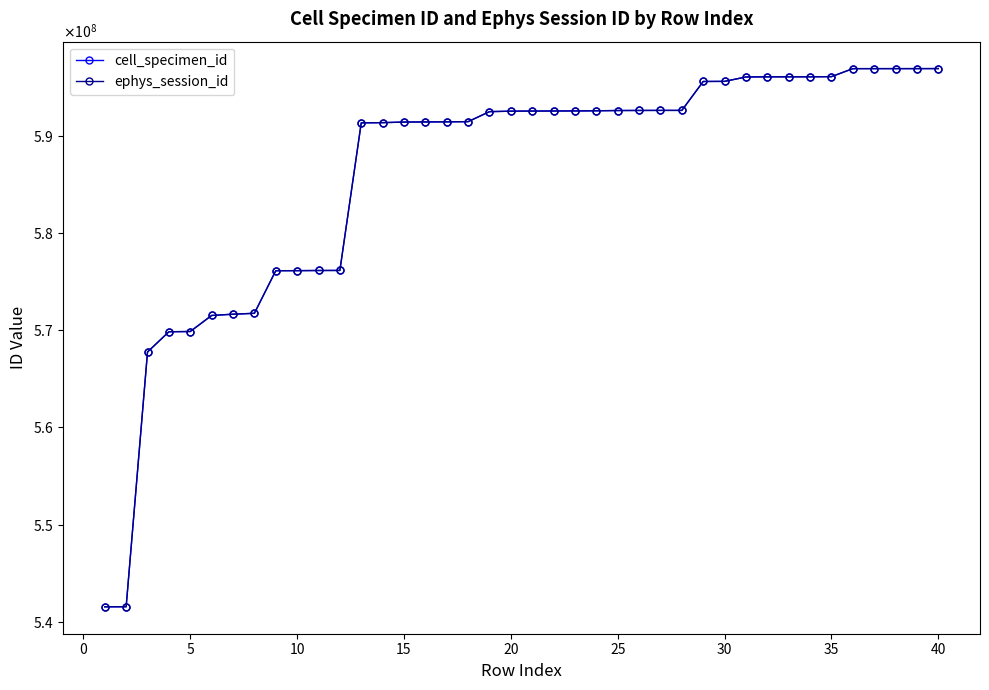

What are all the series names shown in the legend?

cell_specimen_id, ephys_session_id